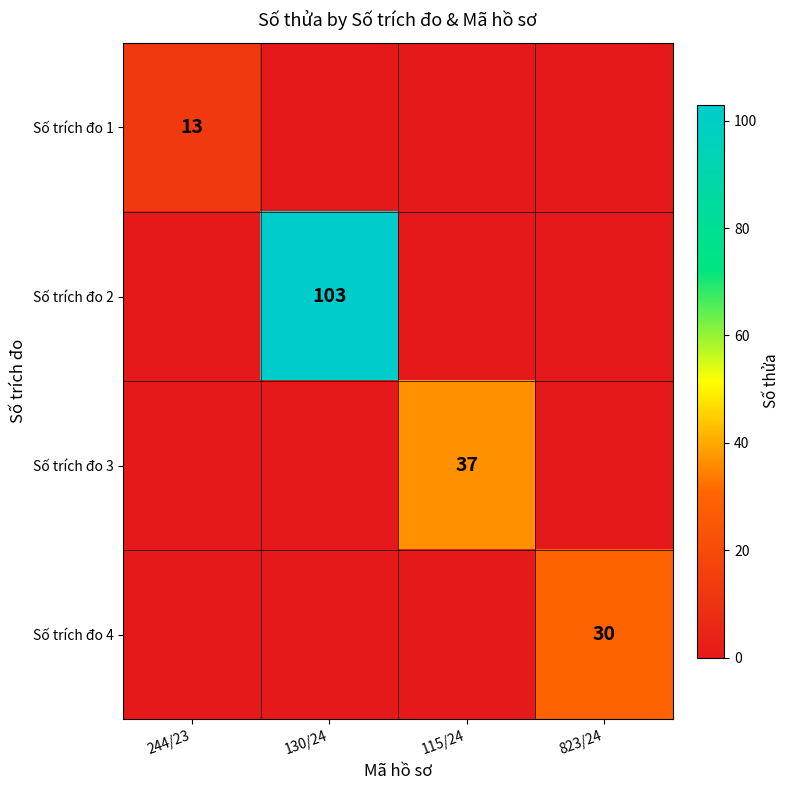

True or false: Số trích đo 3 has a value of 12 at 115/24.

False